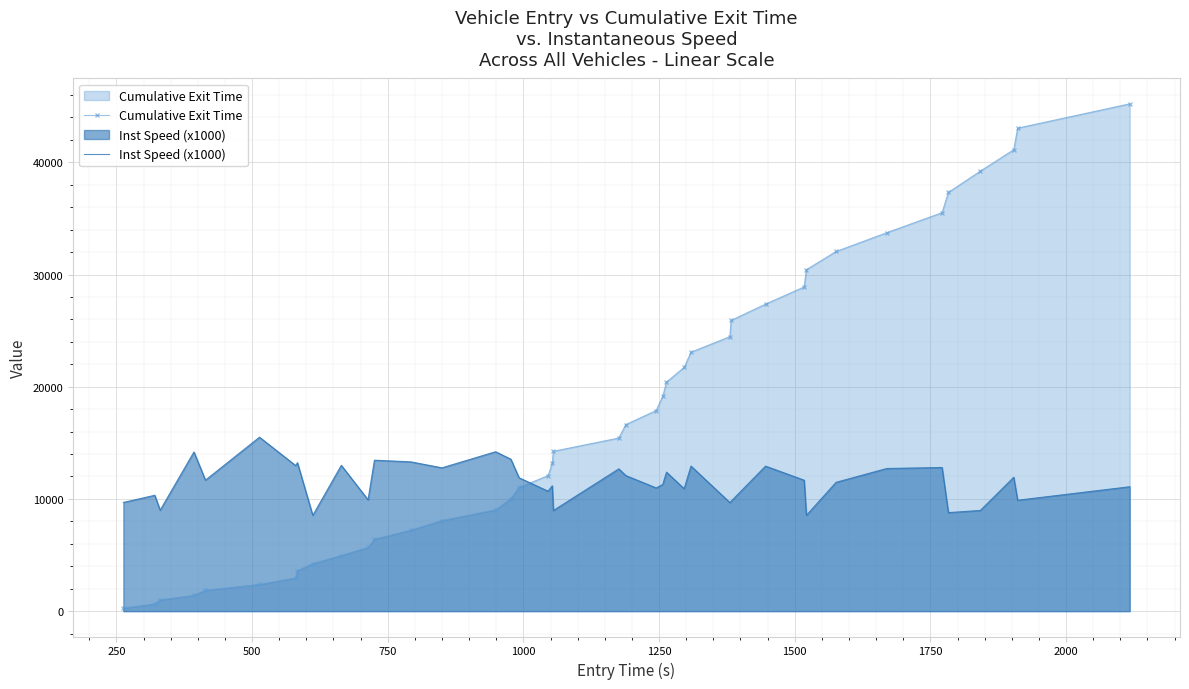

Which series ends up on top after the final intersection of Inst Speed (x1000) and Cumulative Exit Time?

Cumulative Exit Time